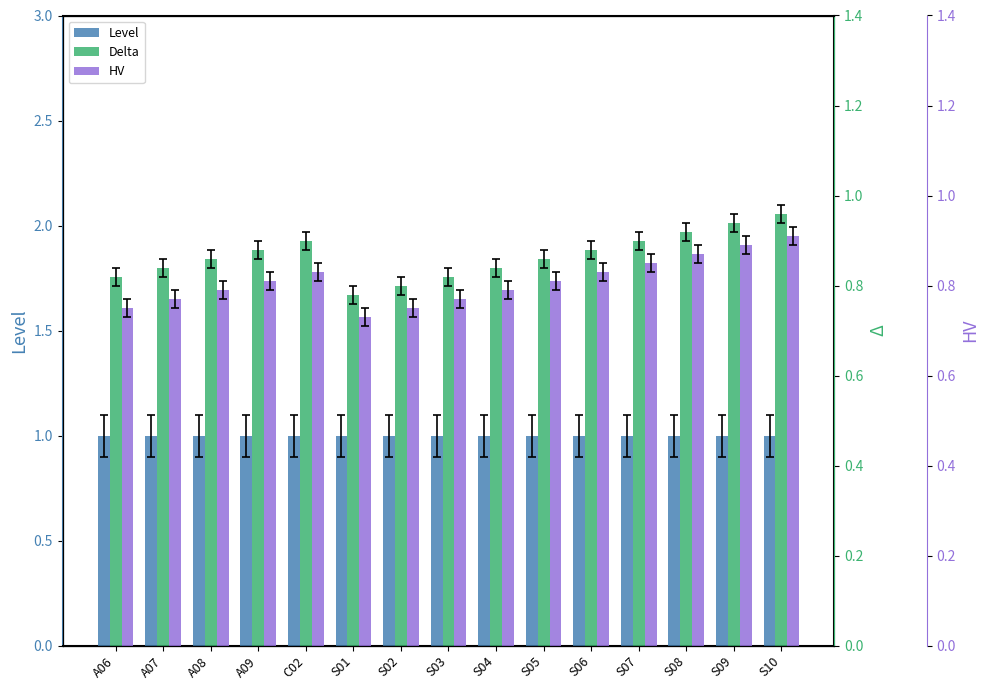

Which series has the largest range (max minus min)?

HV